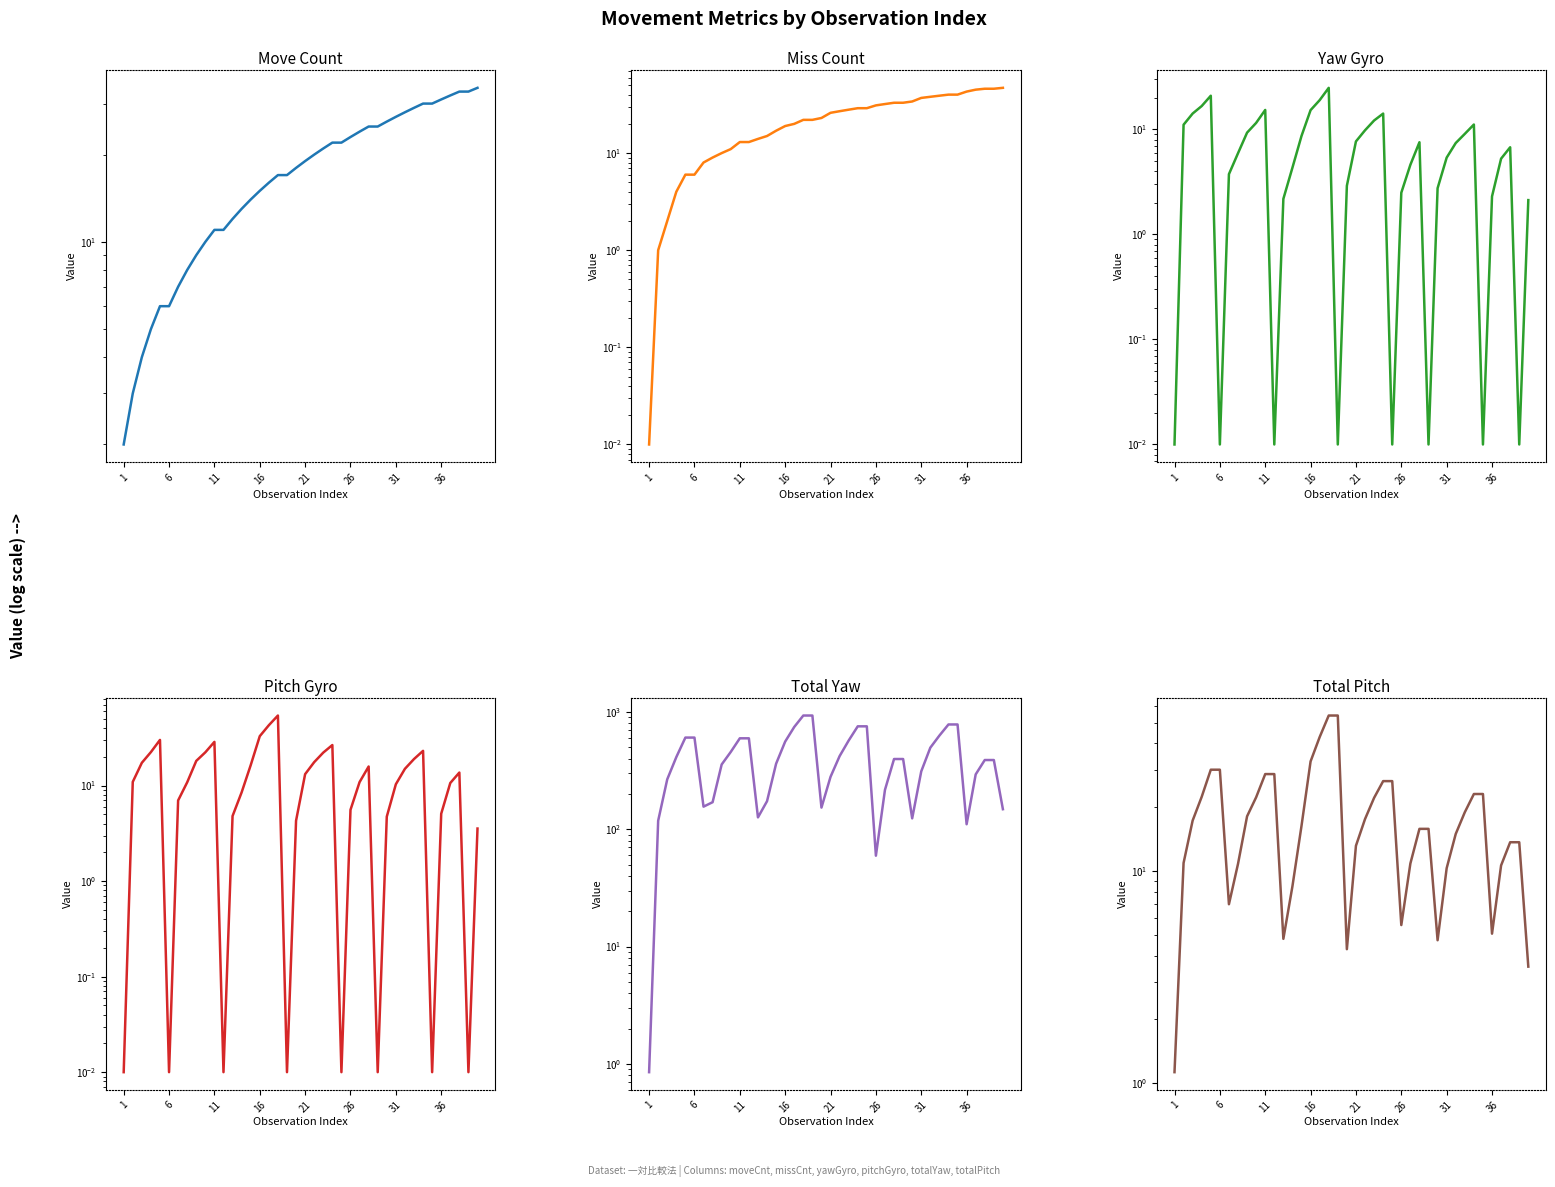

How many lines are shown in the chart?

6